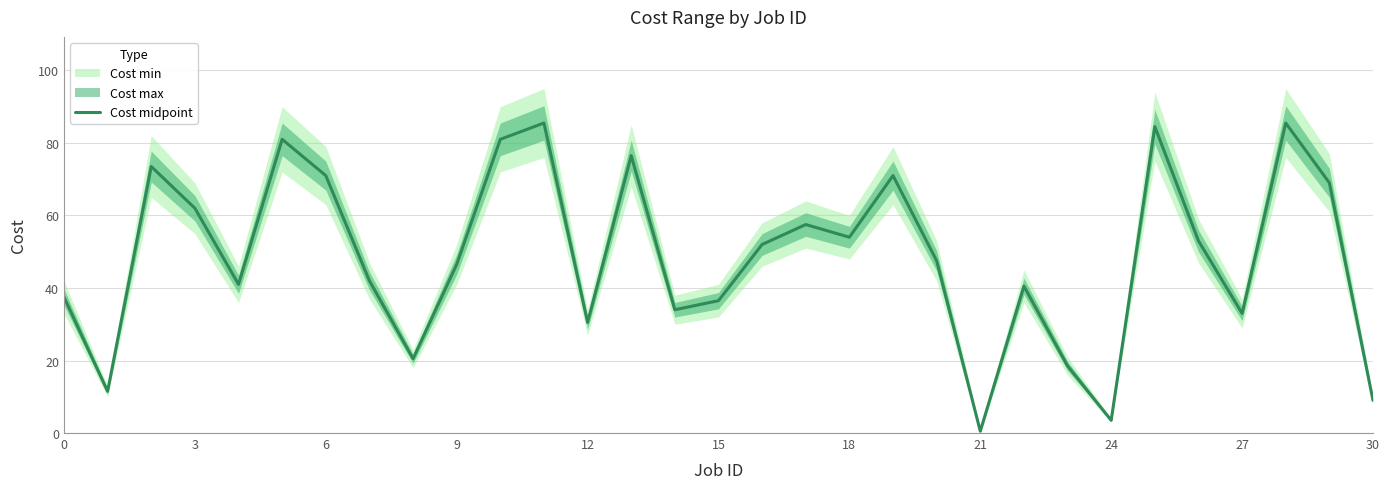

At which label does Cost midpoint reach its minimum?

21